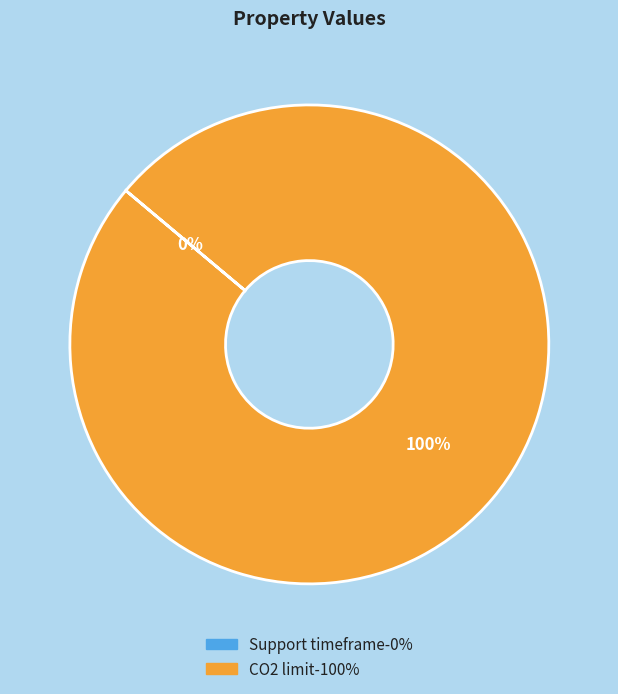

The CO2 limit slice represents 100% of the pie. True or false?

True